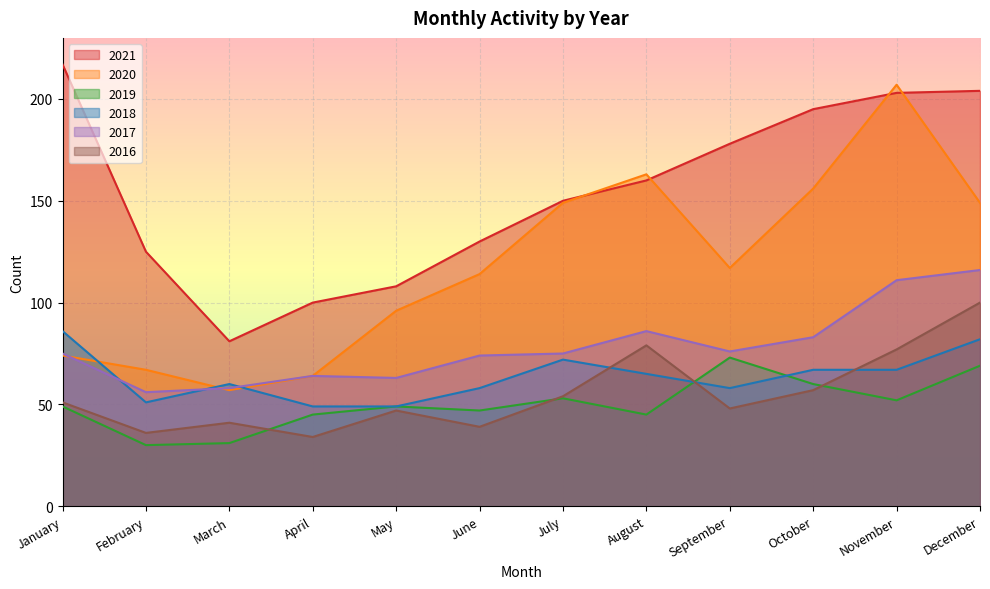

What is the difference between the 2019 values at September and February?

43